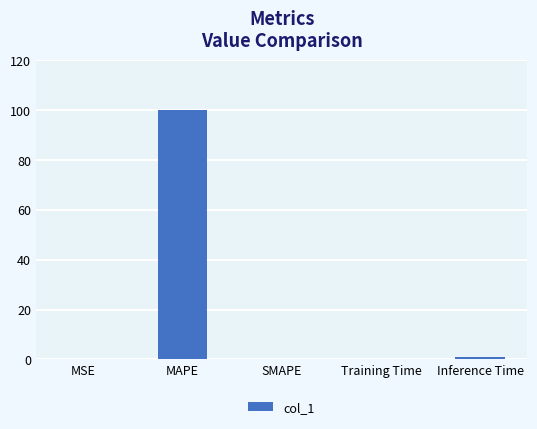

True or false: the data shows 1.0 at Inference Time.

True